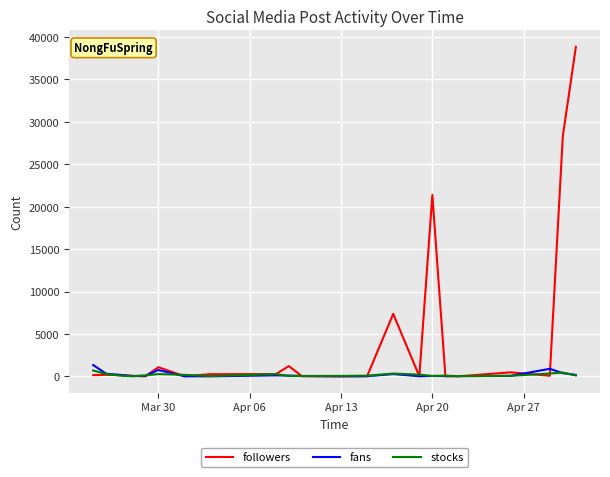

Which series has the largest total across all categories?

followers